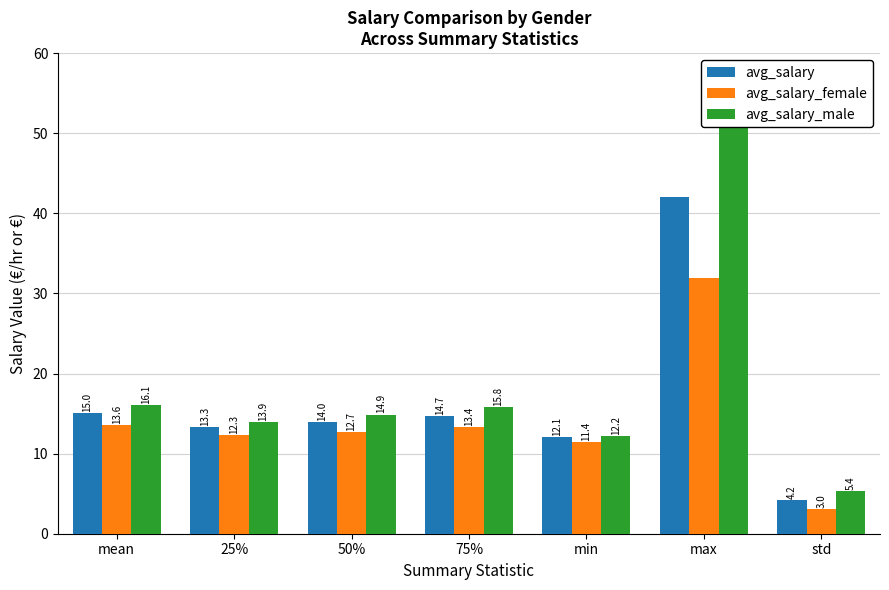

The value of avg_salary at 25% is 3.9. True or false?

False